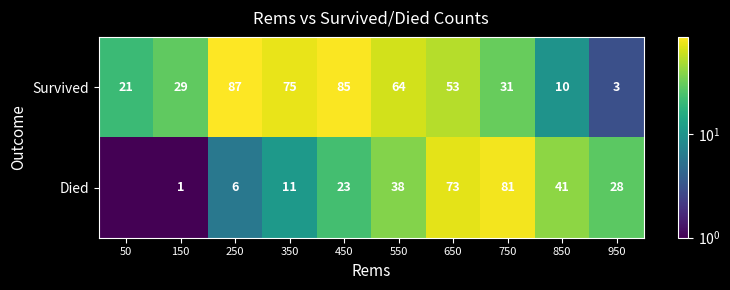

What is the maximum value shown in the chart?

87.0